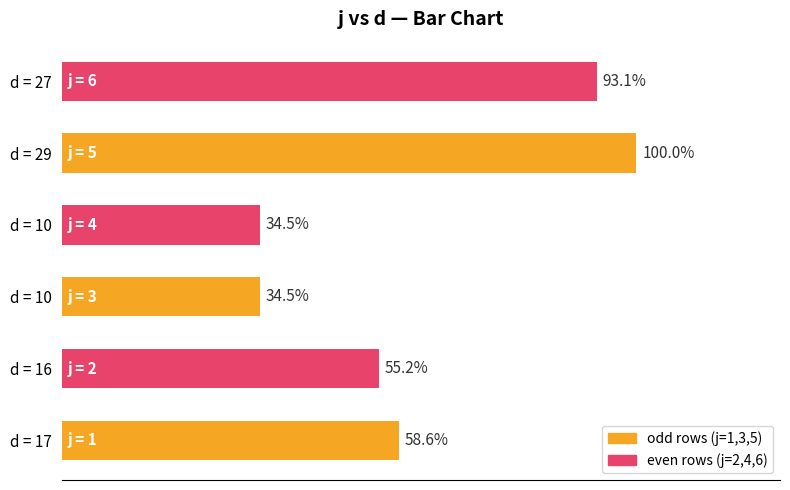

Are the bars horizontal?

Yes